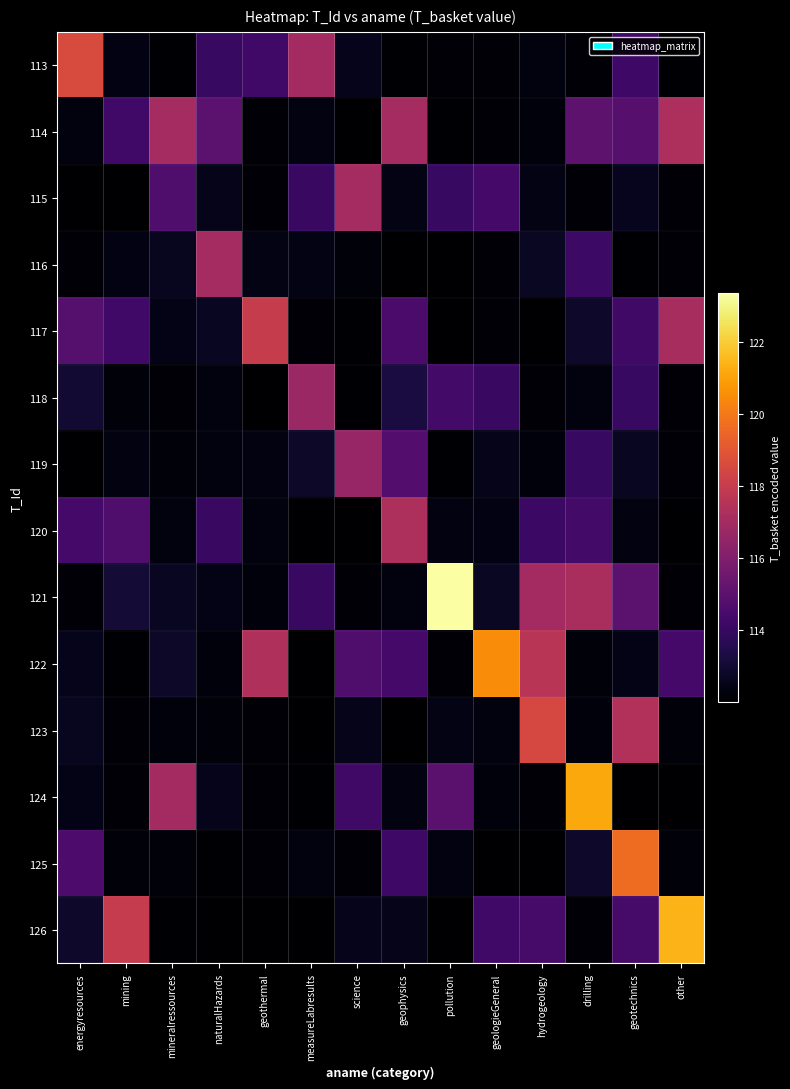

Between naturalHazards and geothermal, which is larger?

geothermal